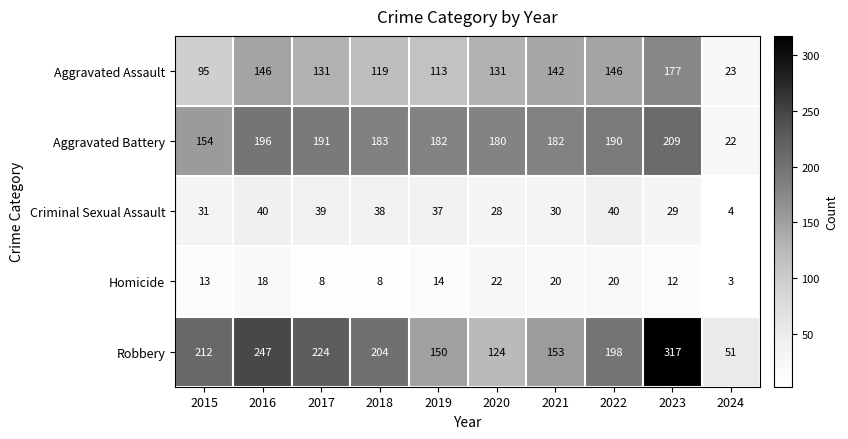

The Criminal Sexual Assault series shows 69 at 2016. True or false?

False